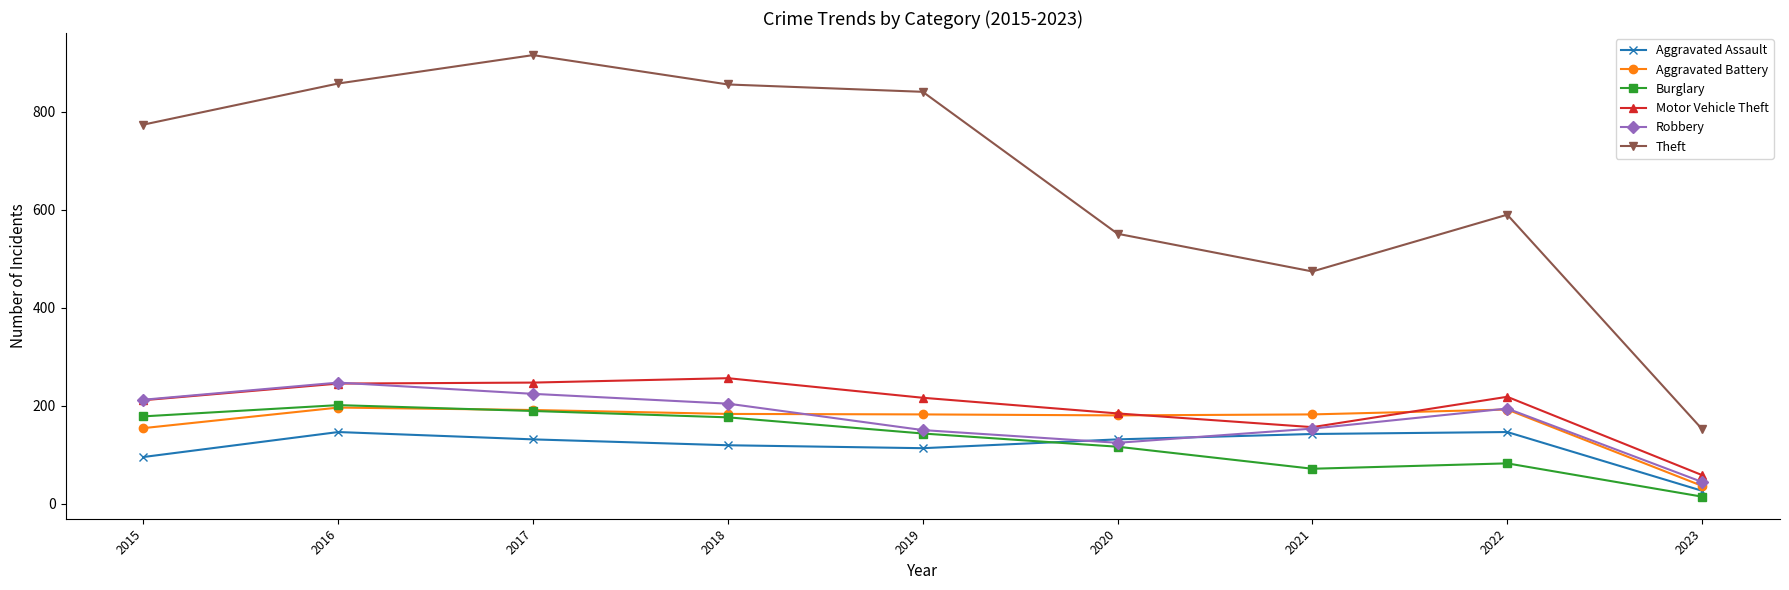

Does the chart display data point markers on the line(s)?

Yes